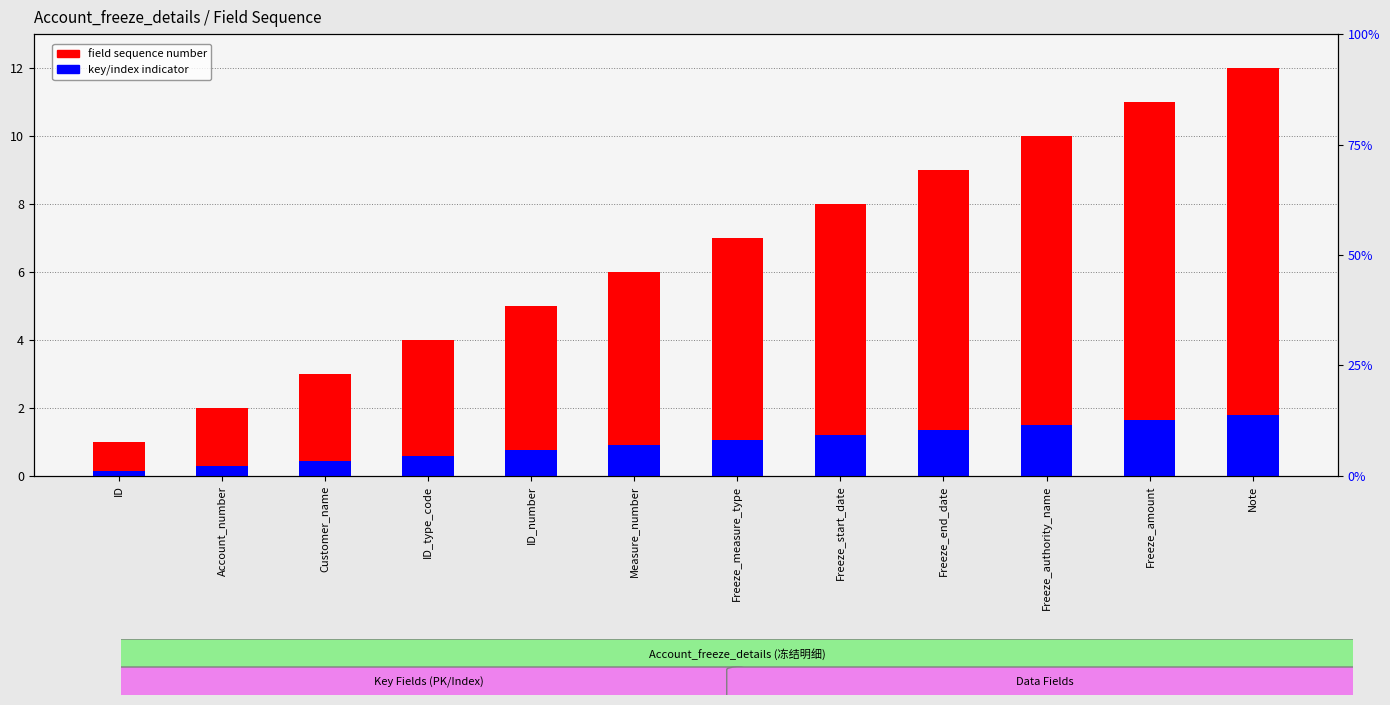

What is the label of the 2nd bar from the left?

Account_number